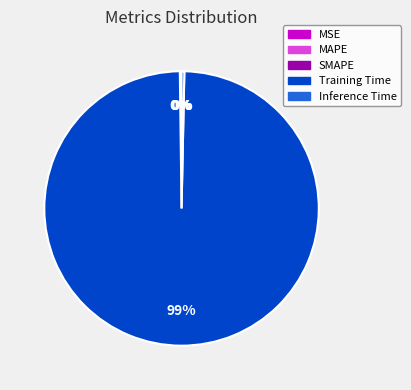

To the nearest percent, what is the average slice percentage?

20%